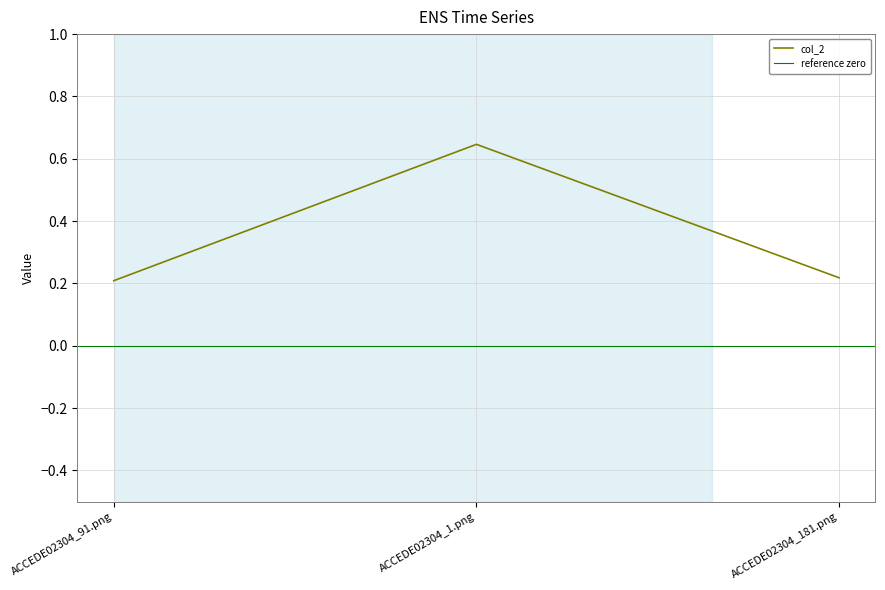

Reading left to right, what are all the values shown in this chart?

0.2	0.6	0.2